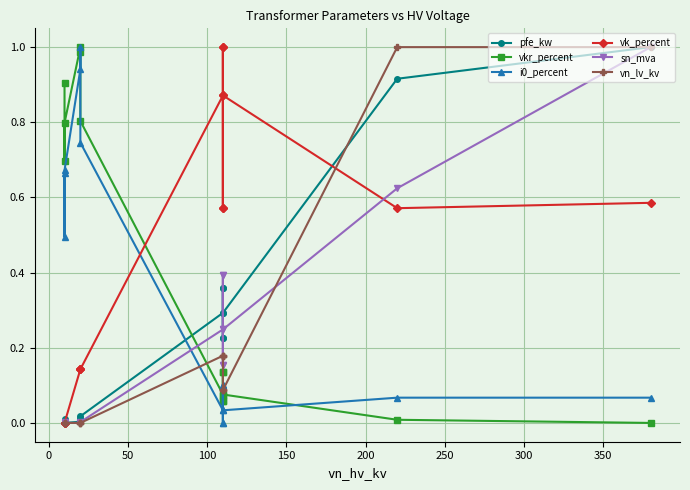

Which series has the largest range (max minus min)?

pfe_kw